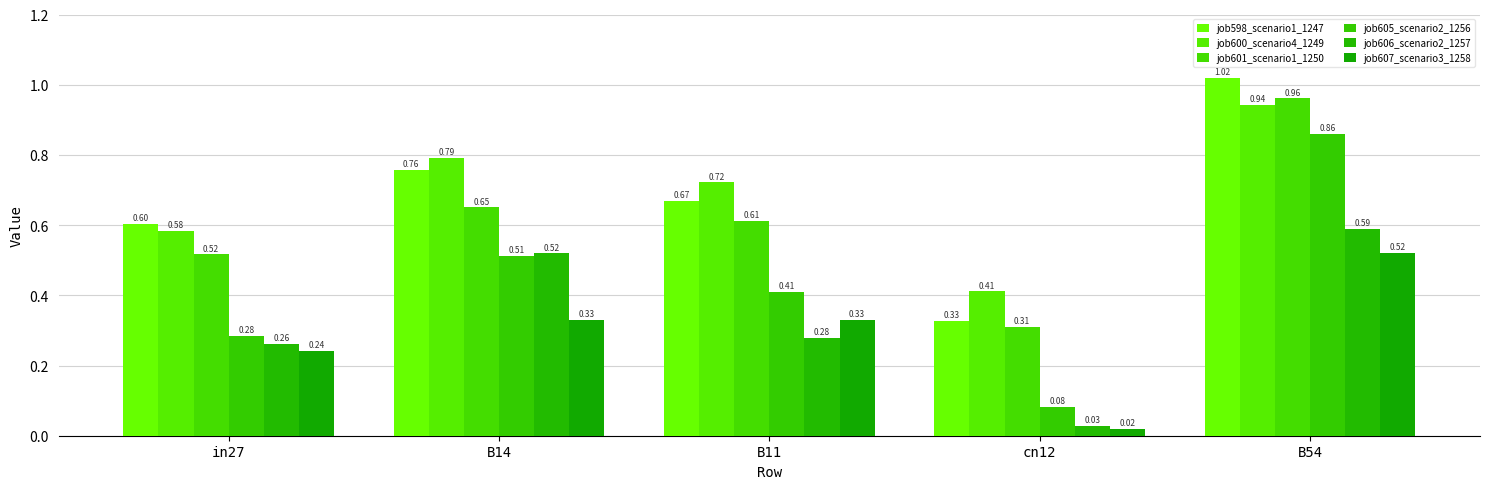

Count the number of categories in the chart.

5